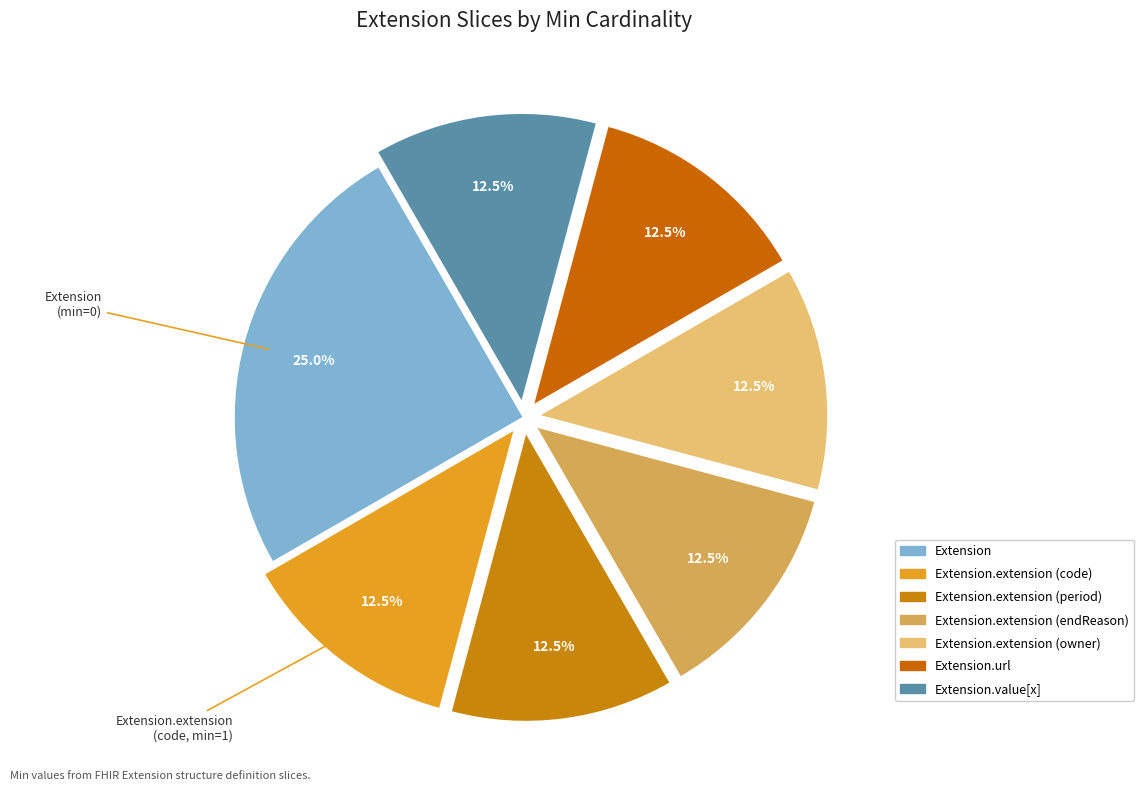

How many segments does this pie chart have?

7